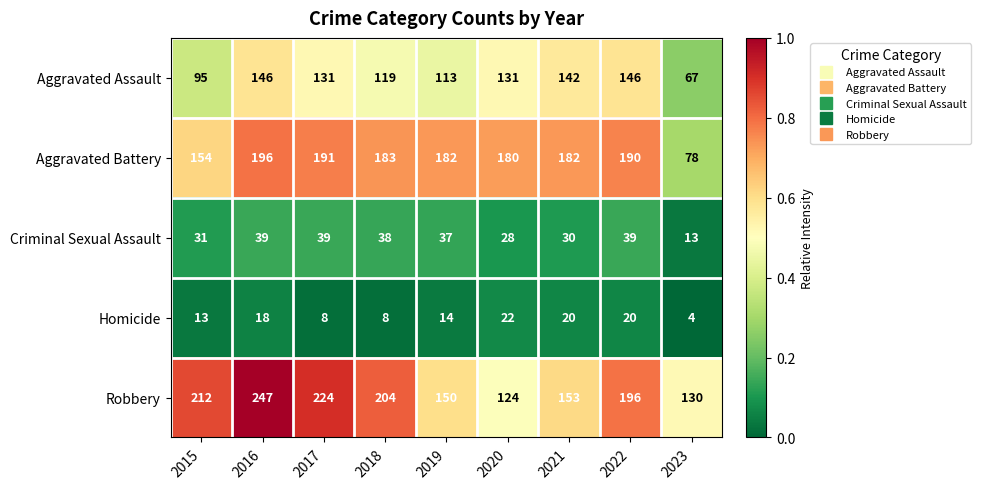

At which category is the sum across all series the highest?

2016